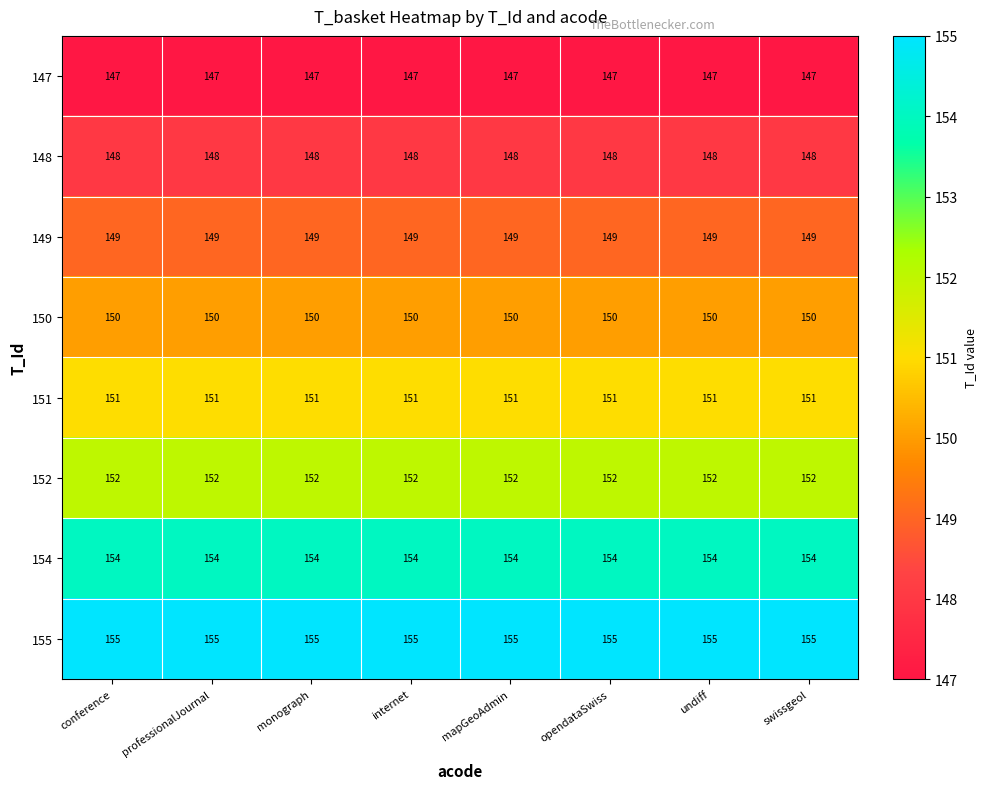

Is it true that 147 equals 147 at mapGeoAdmin?

True